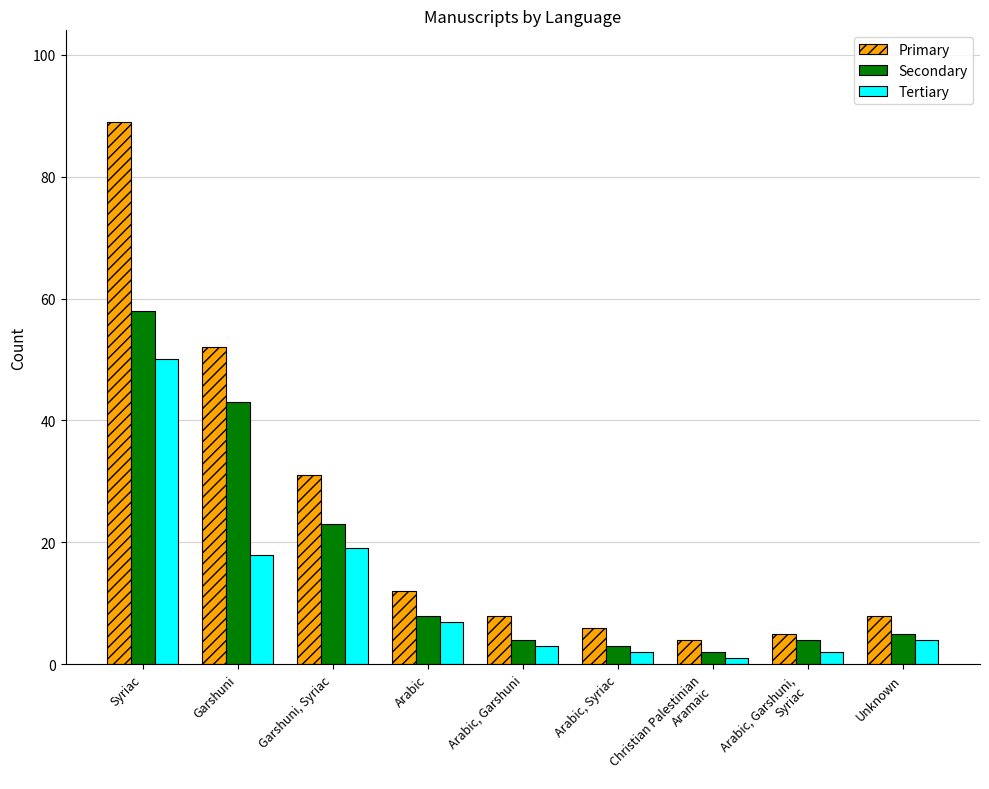

Between Garshuni and Garshuni, Syriac, which series saw the biggest shift?

Primary